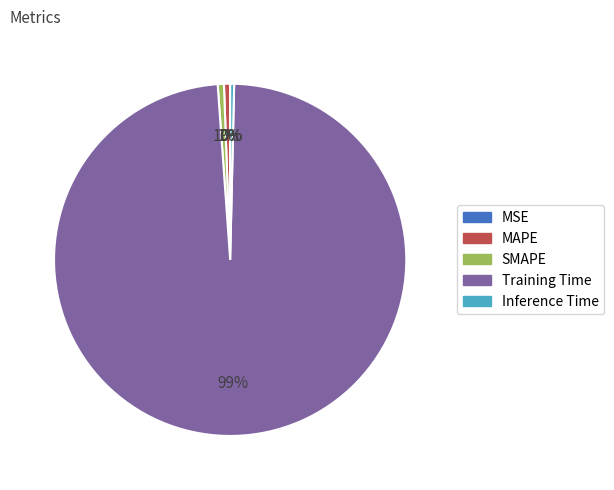

Which has a higher value, Training Time or SMAPE?

Training Time